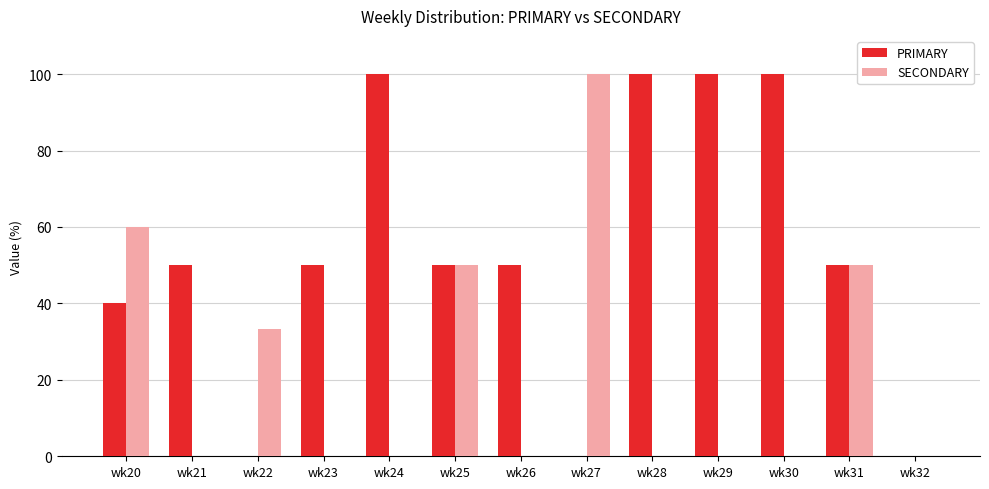

What are all the series names shown in the legend?

PRIMARY, SECONDARY